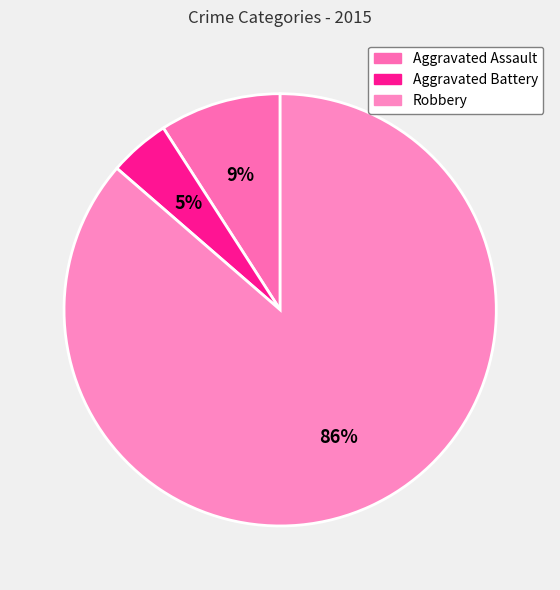

How many segments does this pie chart have?

3